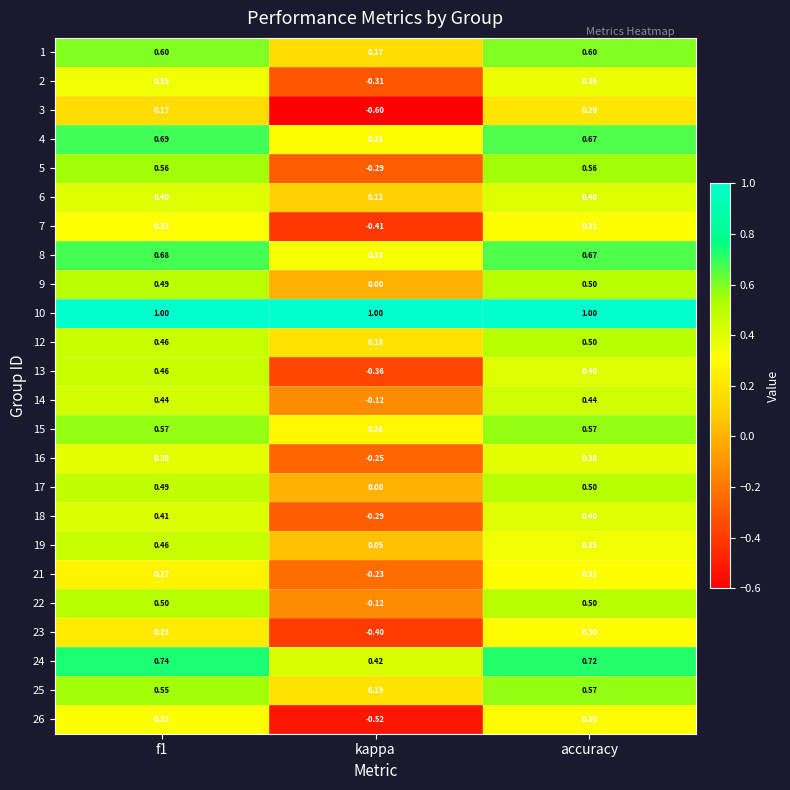

At which label does 25 reach its minimum?

kappa